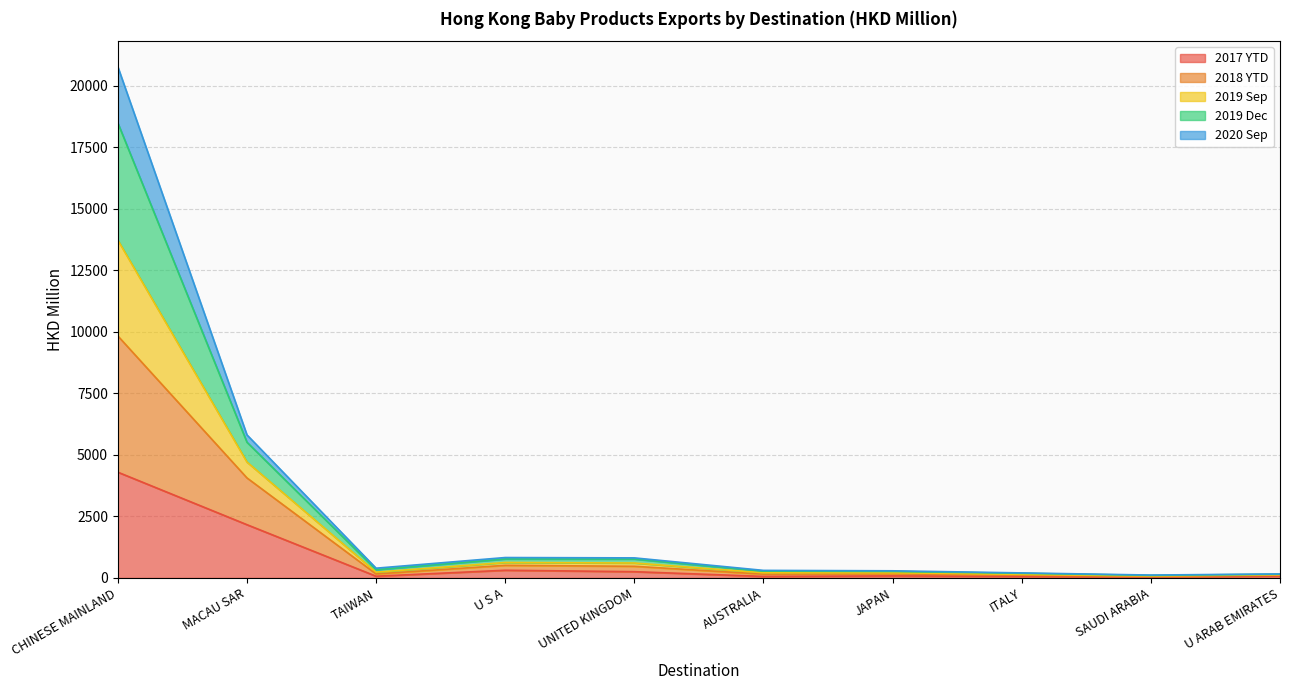

What is the highest value of the 2017 YTD series?

4298.4